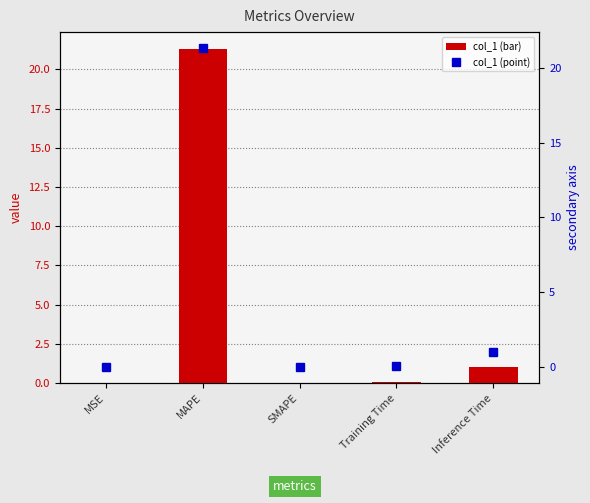

Reading right to left, transcribe all the data shown in this chart.

col_1: Inference Time=1.0	Training Time=0.1	SMAPE=0.0	MAPE=21.3	MSE=0.0
percentile rank: Inference Time=1.0	Training Time=0.1	SMAPE=0.0	MAPE=21.3	MSE=0.0